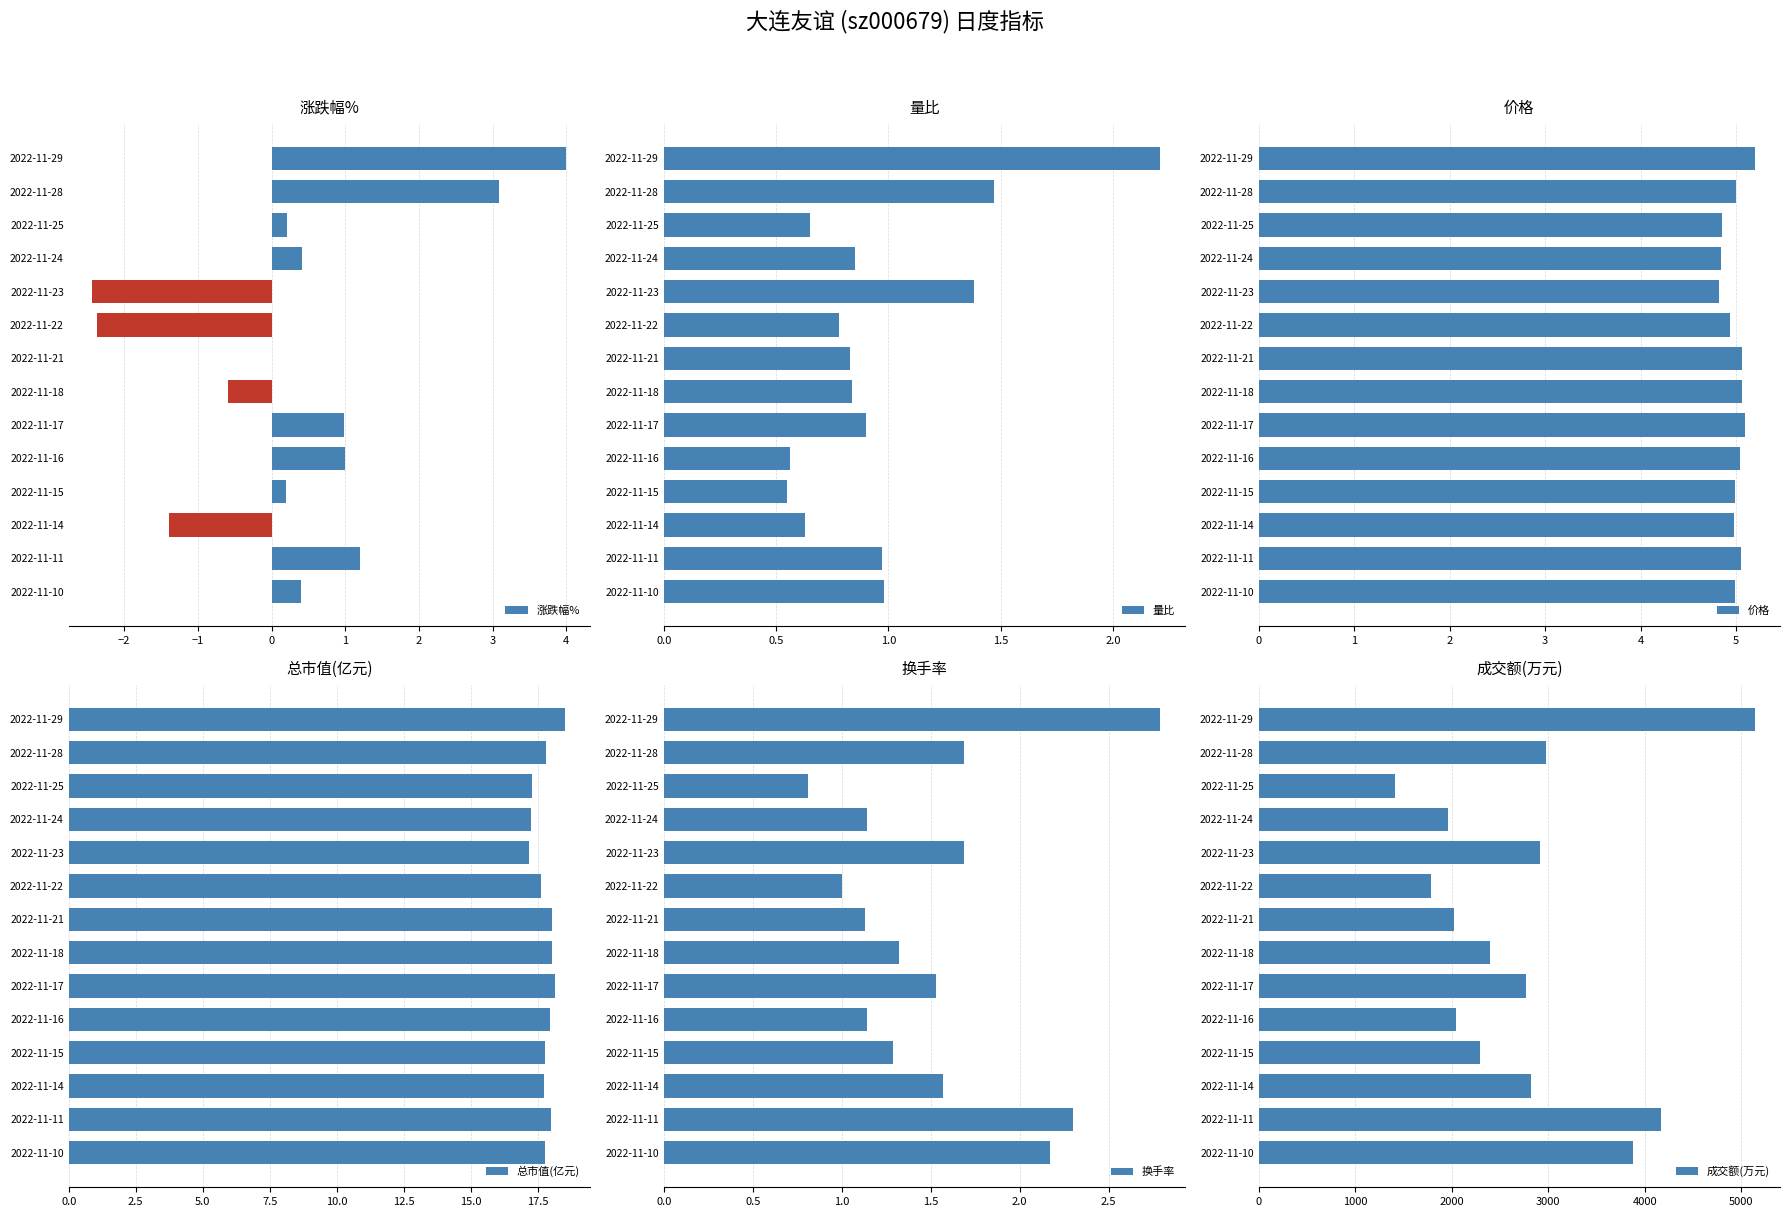

The 涨跌幅% series shows 0.2 at 2022-11-25. True or false?

True